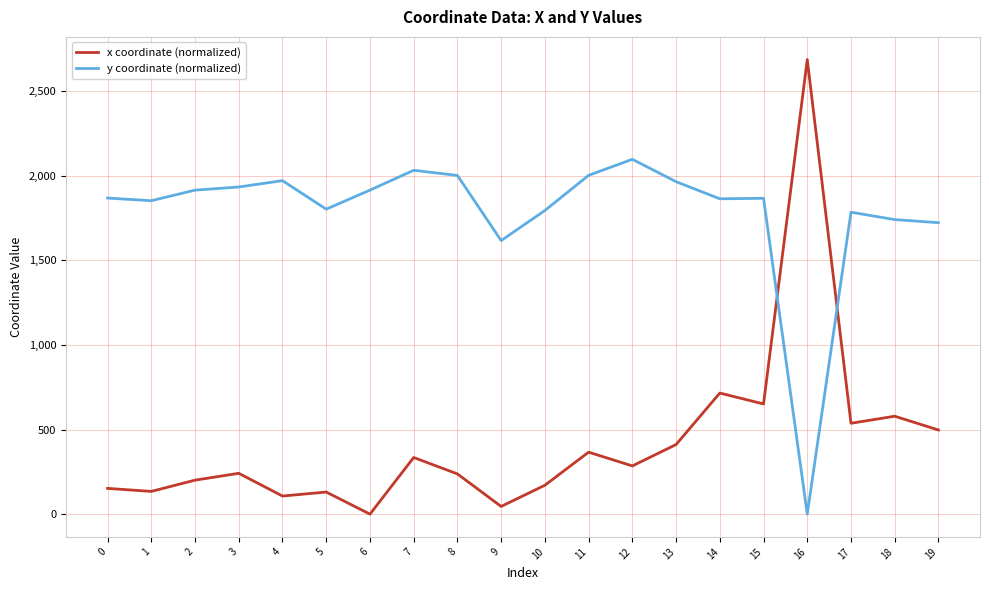

Rank the series by their maximum value, from highest to lowest.

x coordinate (normalized), y coordinate (normalized)